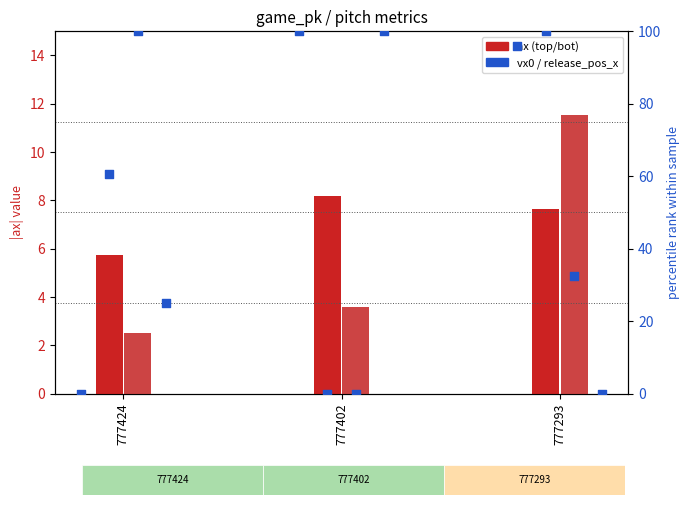

Which series reaches the minimum Y coordinate?

vx0_top